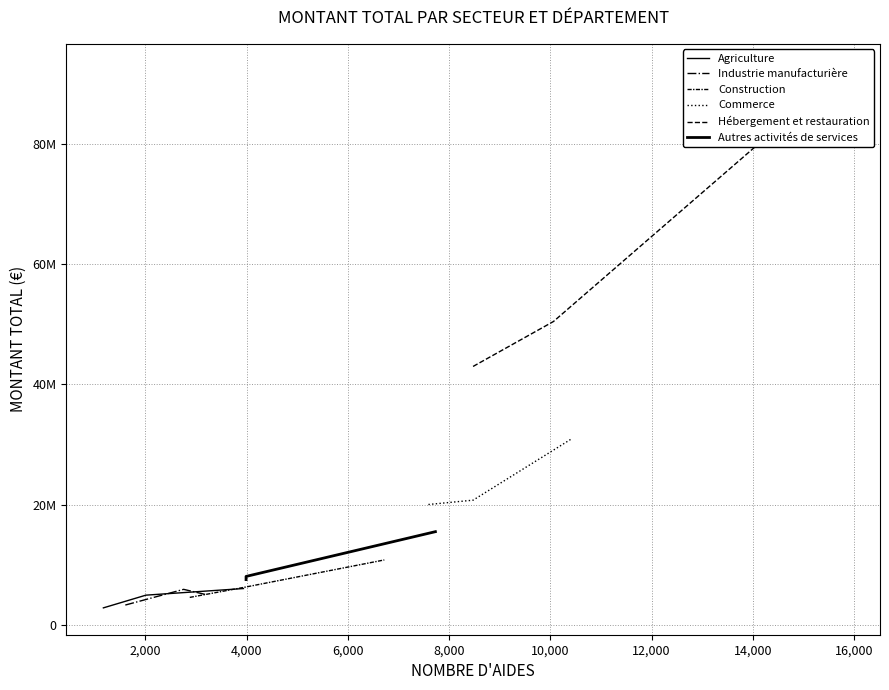

Reading right to left, what are all the values shown in this chart?

Agriculture: 6010486	4907537	2791110
Industrie manufacturière: 4966174	5874896	3260376
Construction: 10772223	6274652	4534510
Commerce: 30930898	20727438	20006484
Hébergement et restauration: 92259849	50486513	43000000
Autres activités de services: 15482164	8027299	7500000